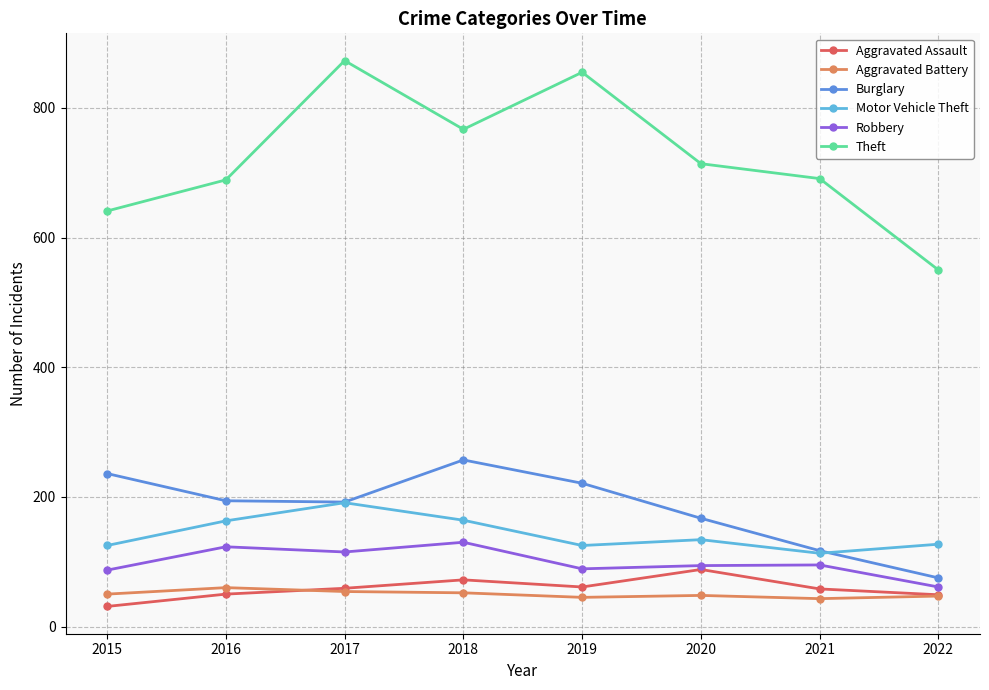

What is the value of the Theft point at the 7th from the left?

691